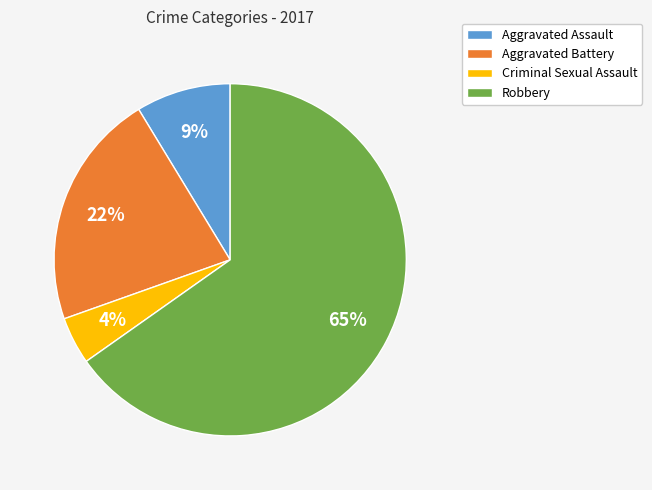

To the nearest percent, what portion does Aggravated Battery represent?

22%